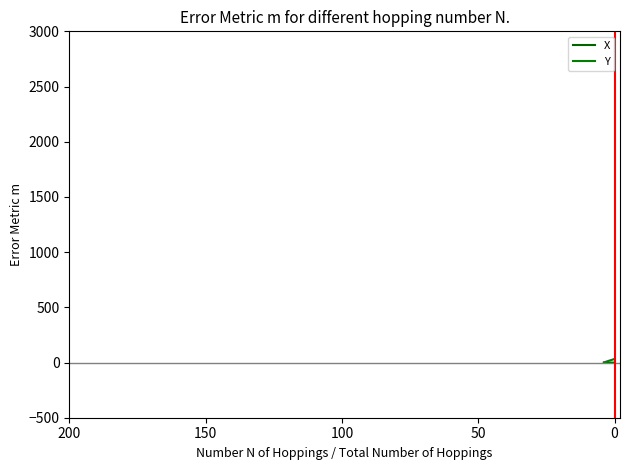

What is the average value of the Y series?

16.7